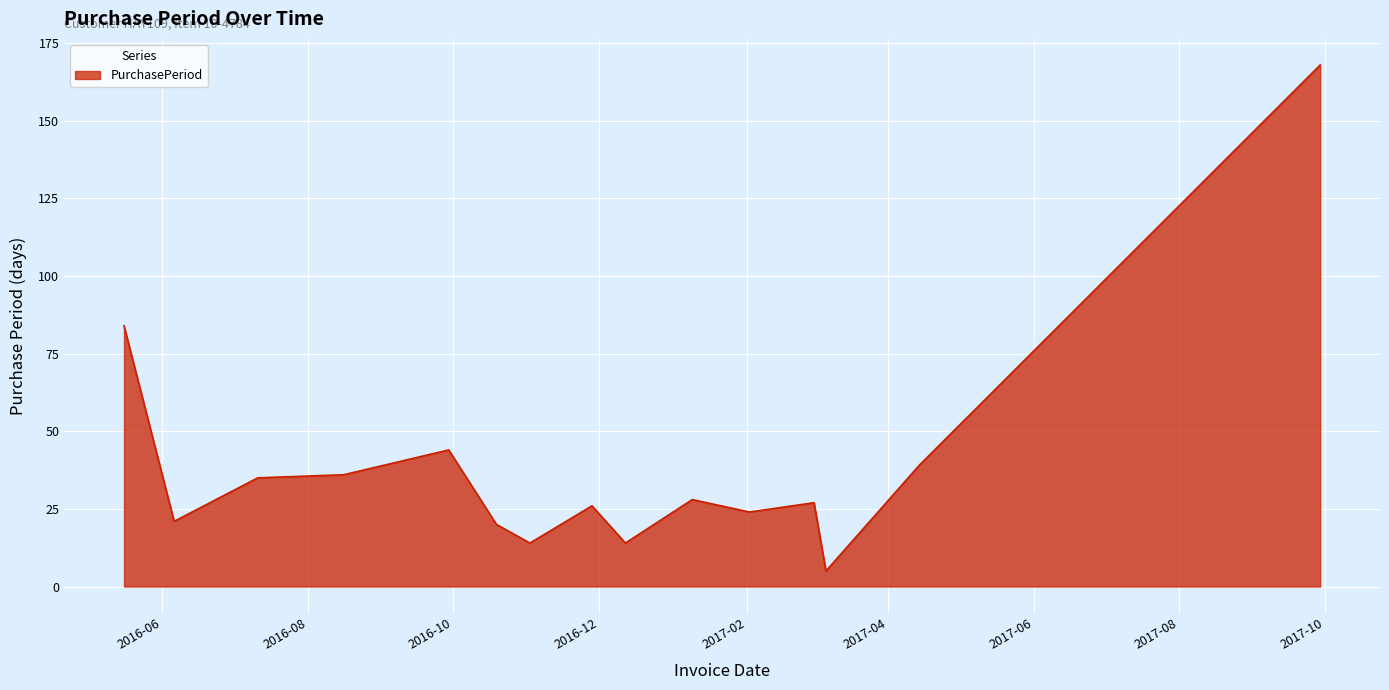

What is the difference between the maximum and minimum values?

163